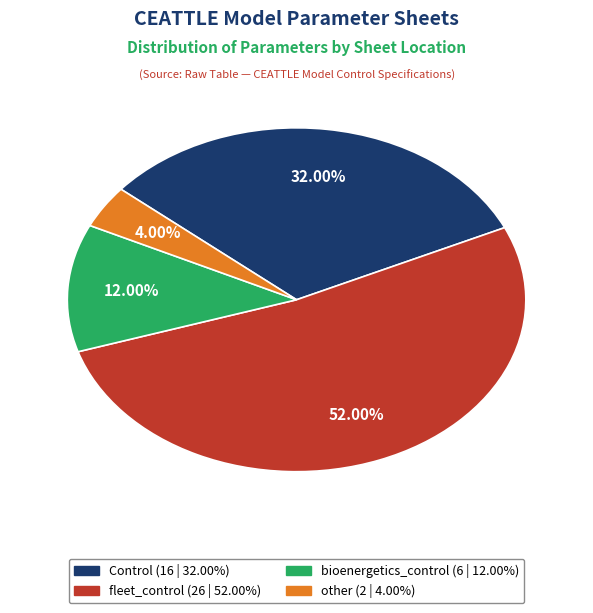

Is it true that fleet_control is 52% of the pie?

True